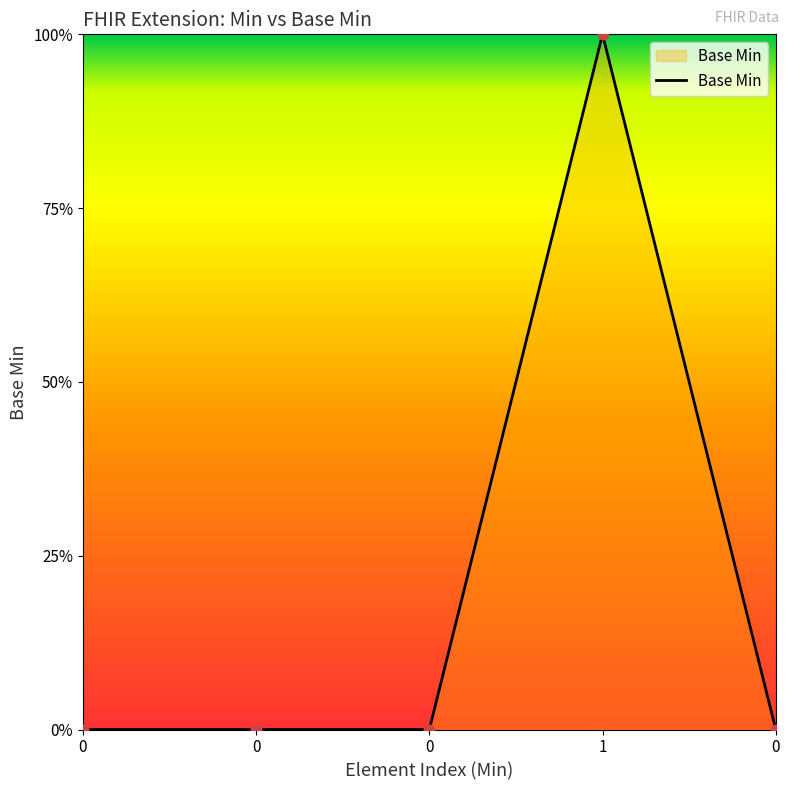

What is the change in value from 0 to 1?

+1